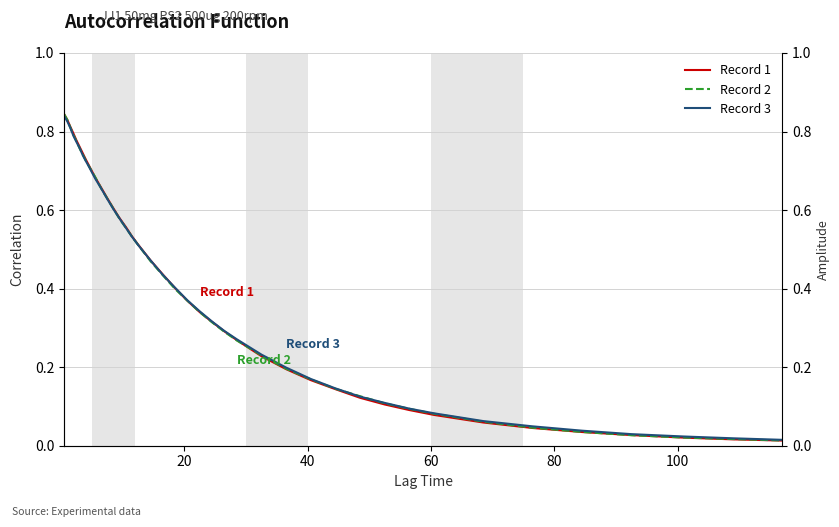

Rank the series by their maximum value, from highest to lowest.

Record 1, Record 2, Record 3